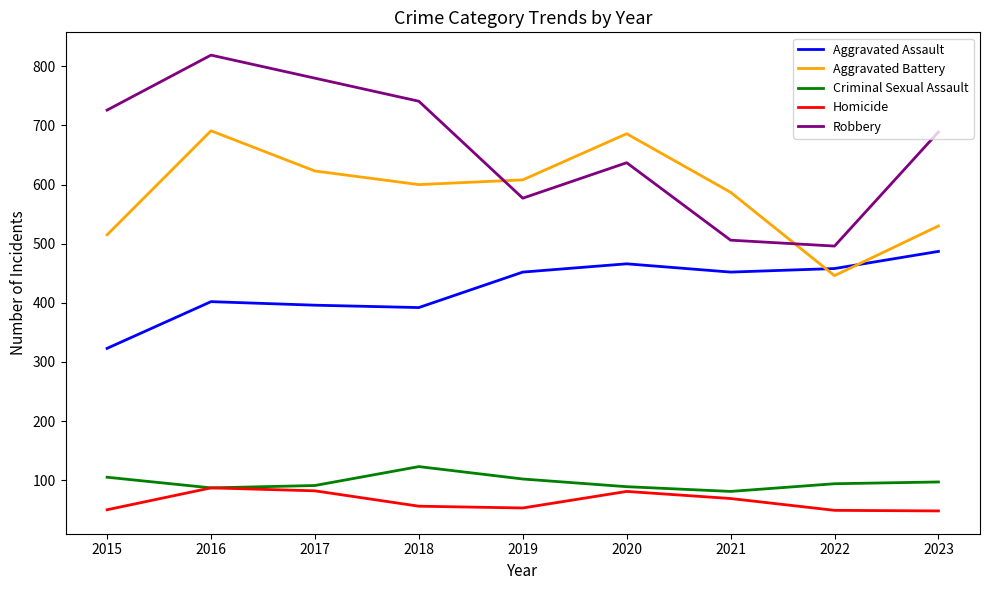

At which category is the sum across all series the highest?

2016